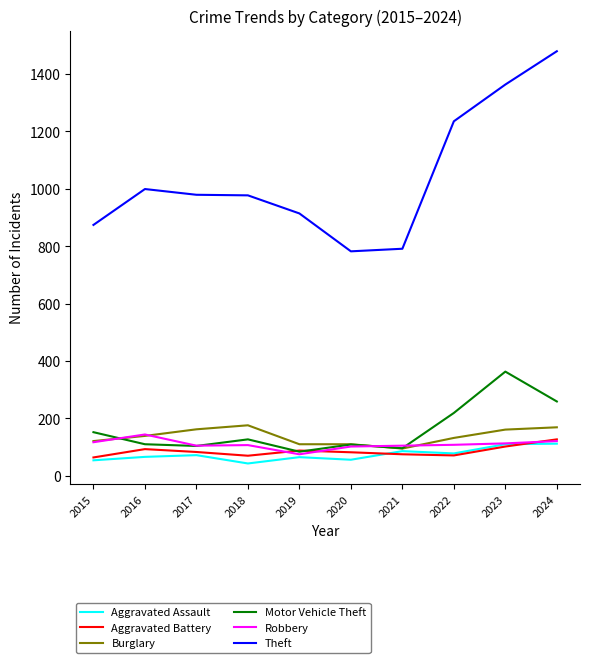

At which category does Aggravated Battery reach its first local valley?

2018